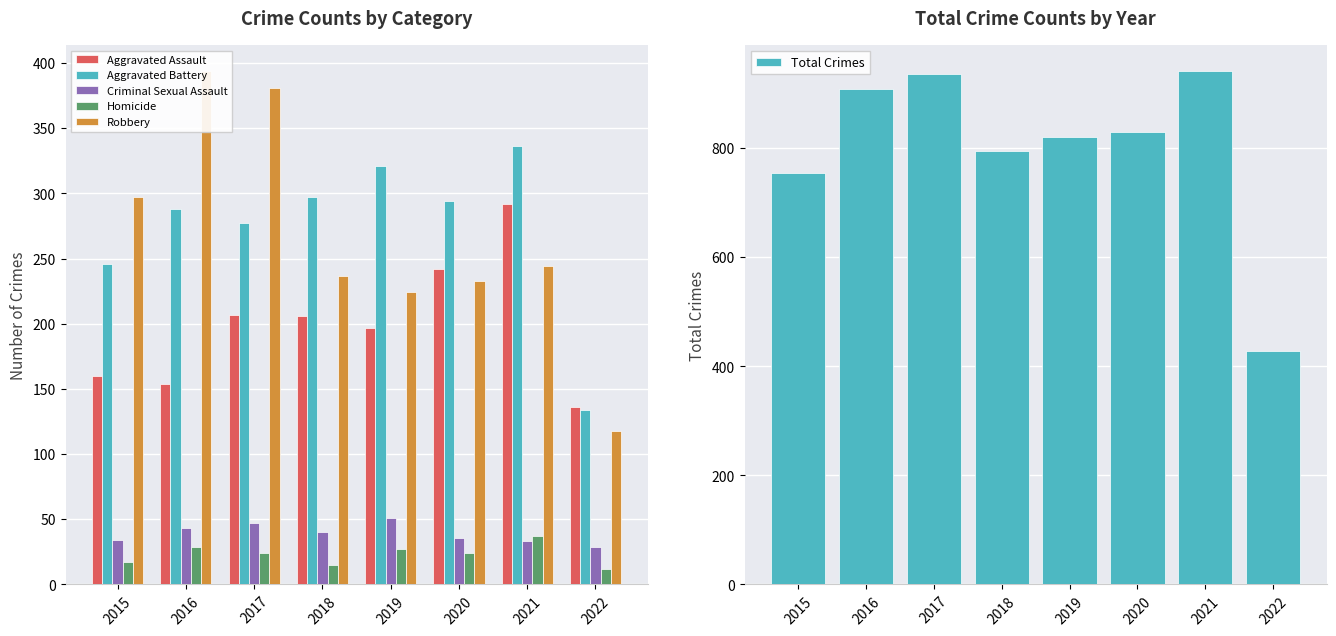

How many distinct data groups are displayed?

6